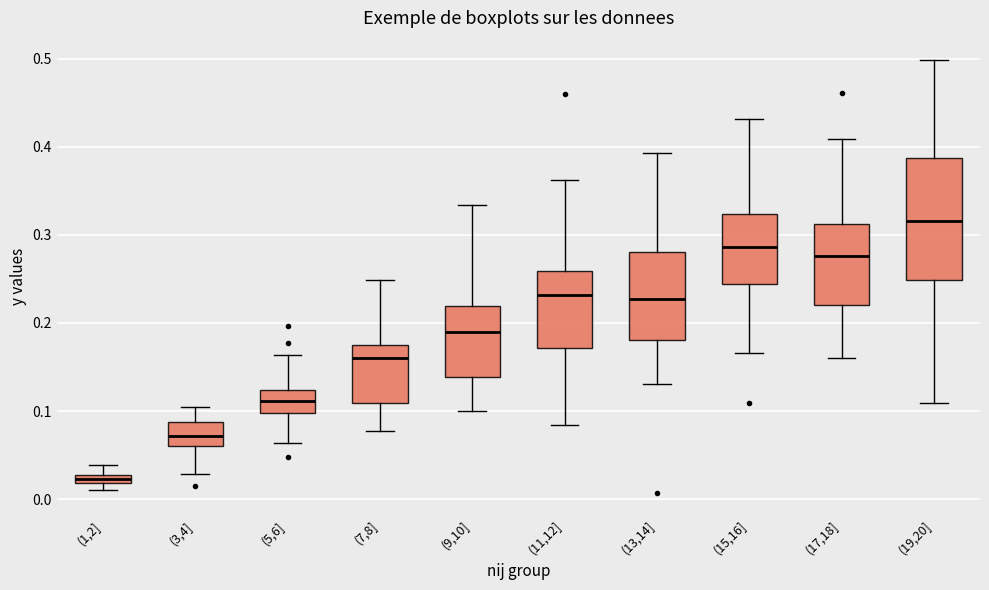

Which box has the highest median line?

(19,20]